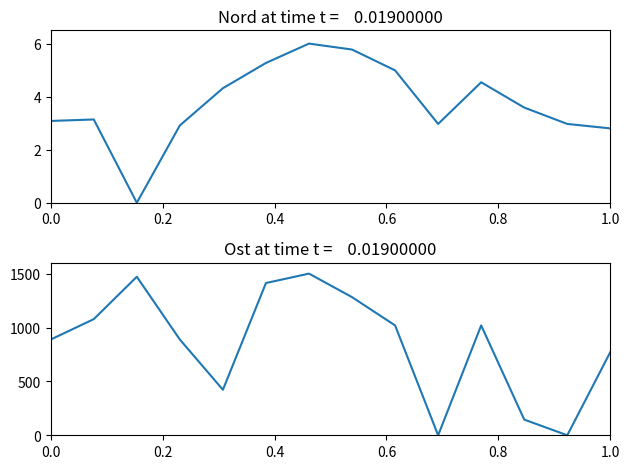

At 1.0, list the series in order from smallest to largest.

Nord, Ost